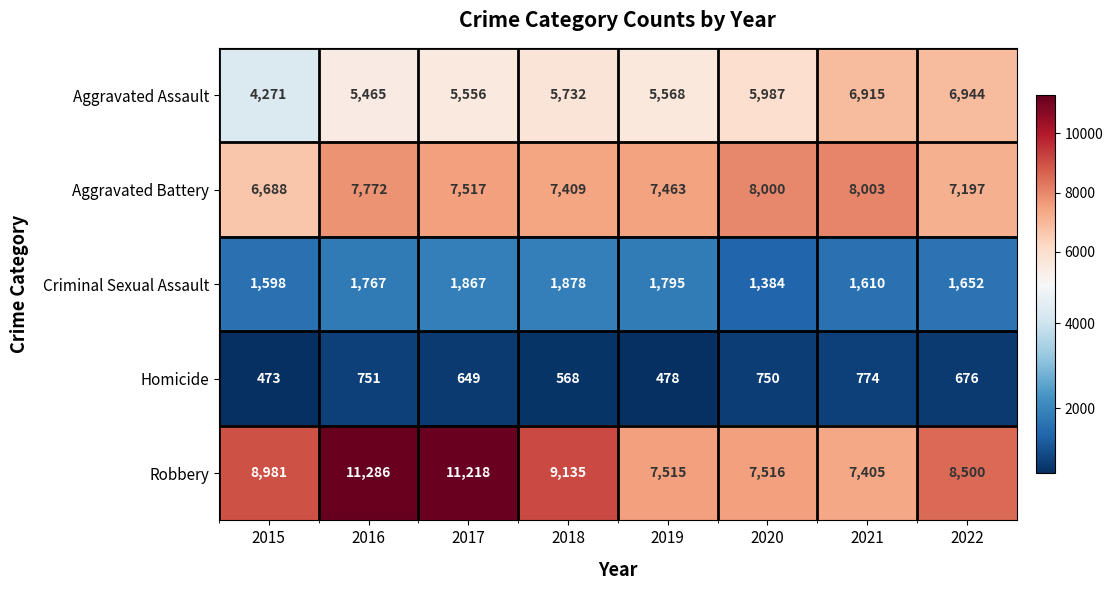

Rank the series by their maximum value, from highest to lowest.

Robbery, Aggravated Battery, Aggravated Assault, Criminal Sexual Assault, Homicide